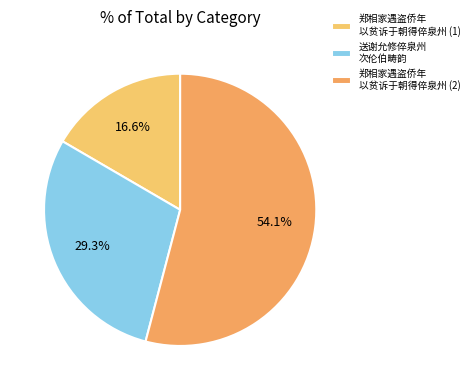

What is the largest slice in the pie chart?

郑相家遇盗侨年 以贫诉于朝得倅泉州 (2)